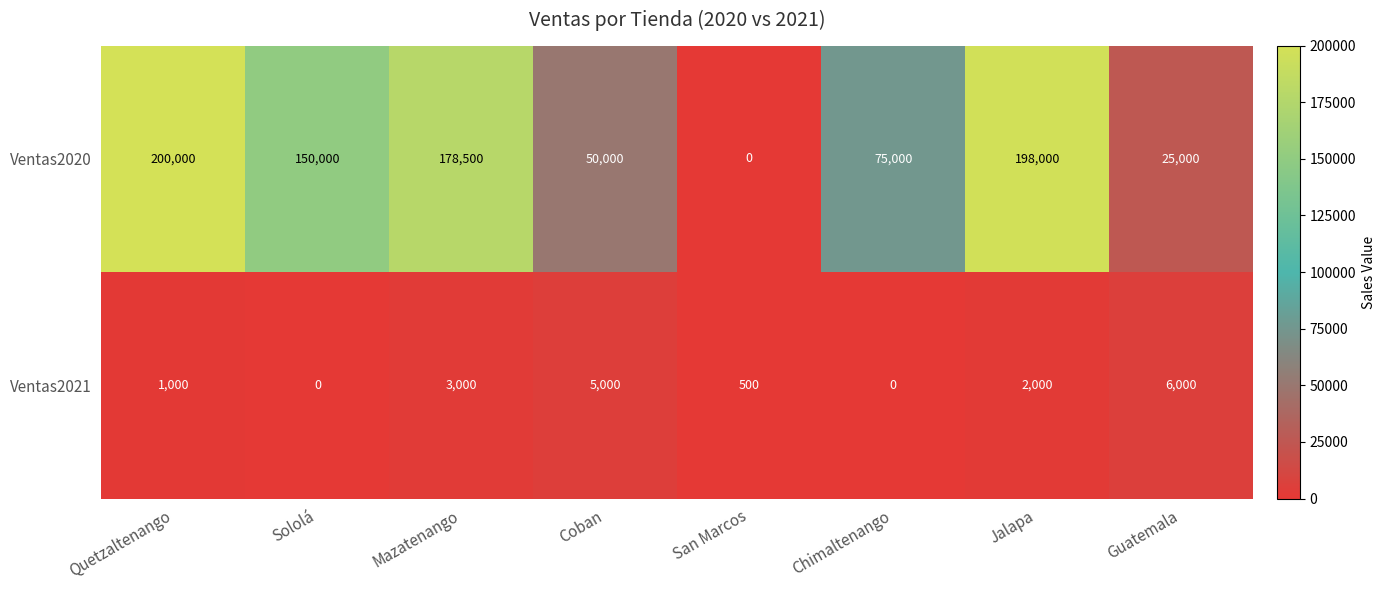

The Ventas2020 series shows 150000 at Sololá. True or false?

True